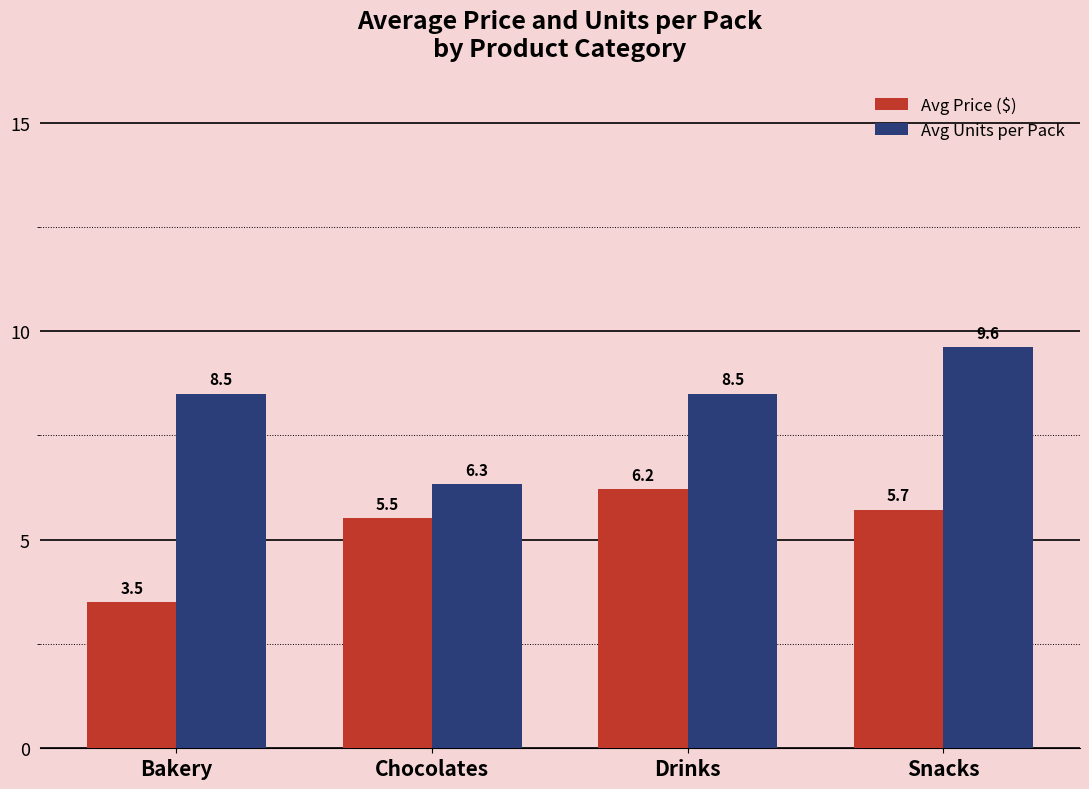

Rank the series by their maximum value, from highest to lowest.

Avg Units per Pack, Avg Price ($)